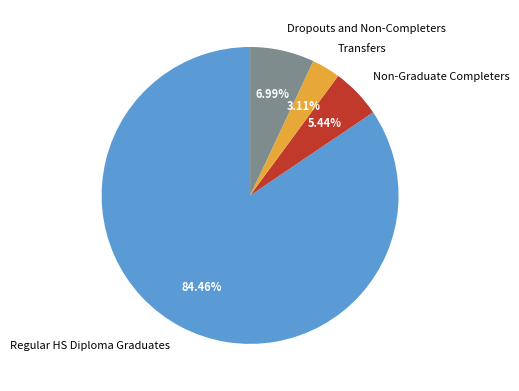

Is it true that Regular HS Diploma Graduates is 72% of the pie?

False